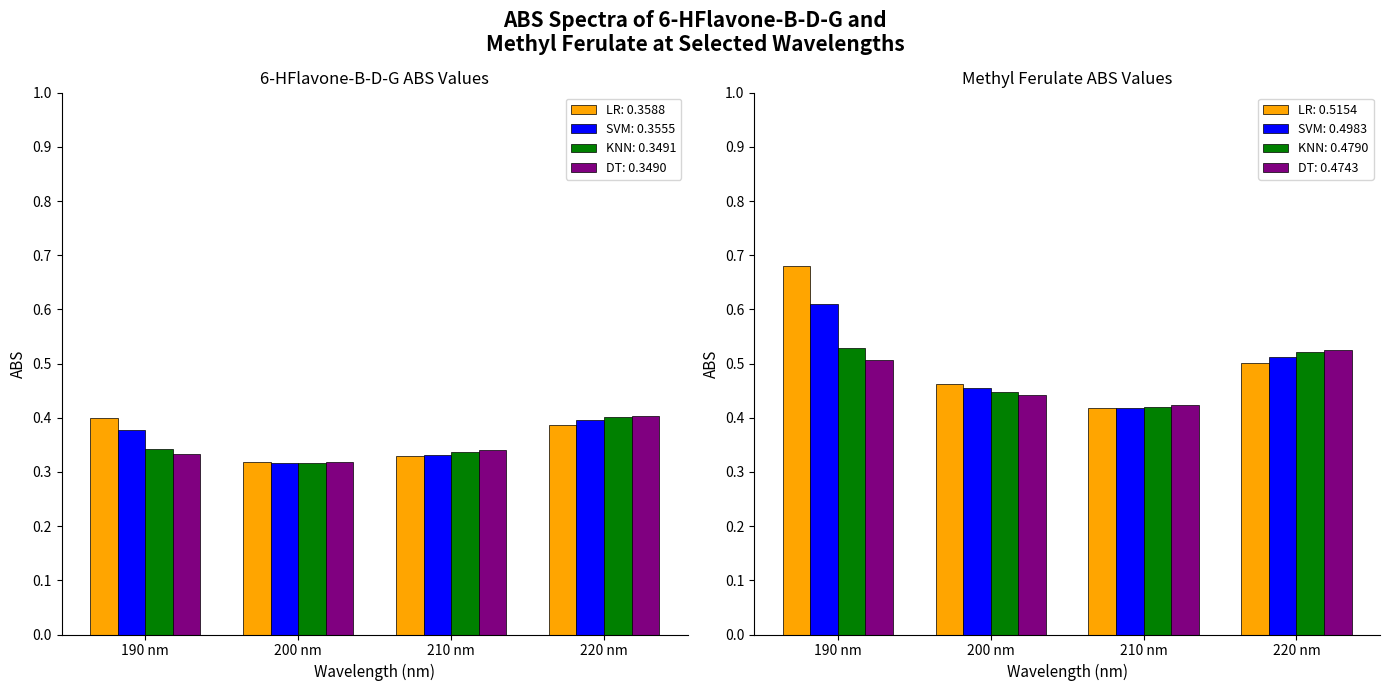

At which label is DT closest to 0?

200 nm